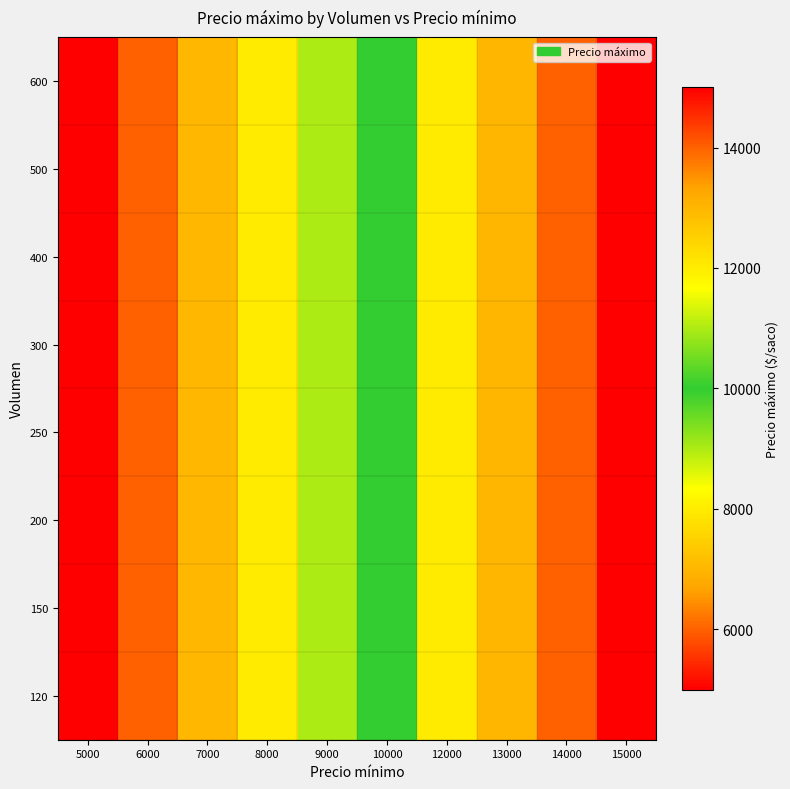

Count the number of categories in the chart.

10